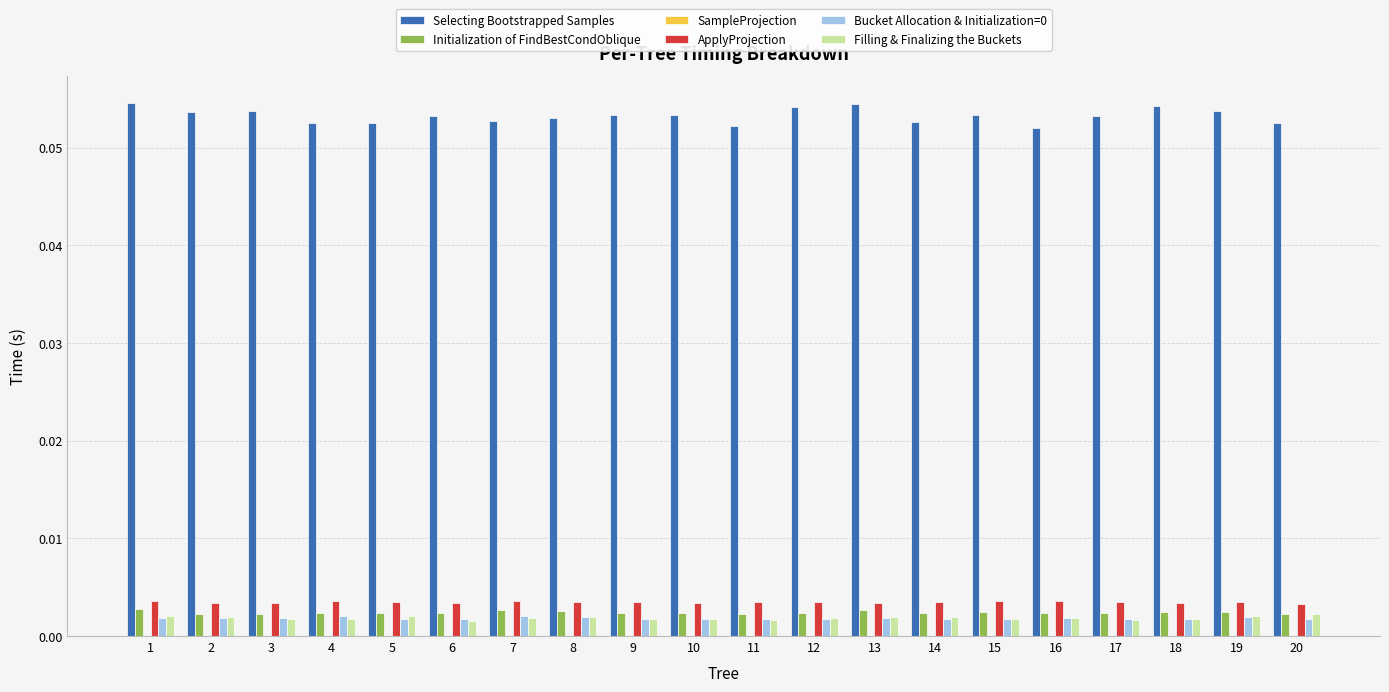

Which series has the largest total across all categories?

Selecting Bootstrapped Samples